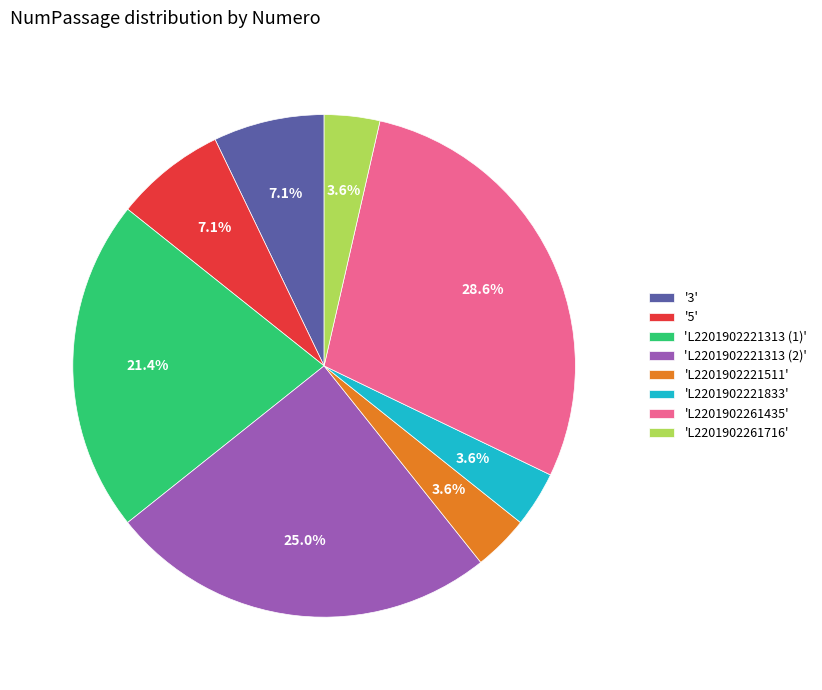

Which slice is the largest?

'L2201902261435'